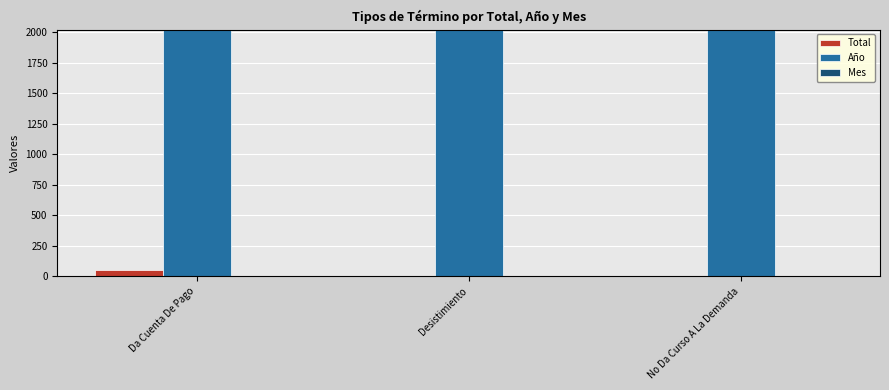

What is the maximum value shown in the chart?

2018